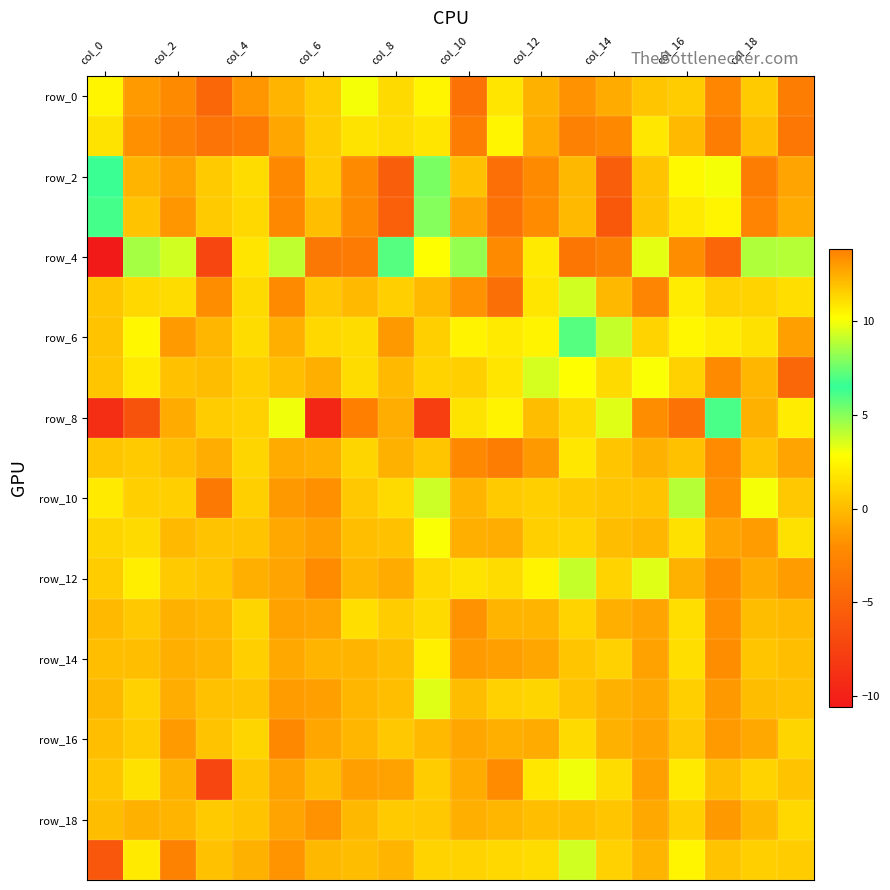

Which series has the widest spread of values?

row_8